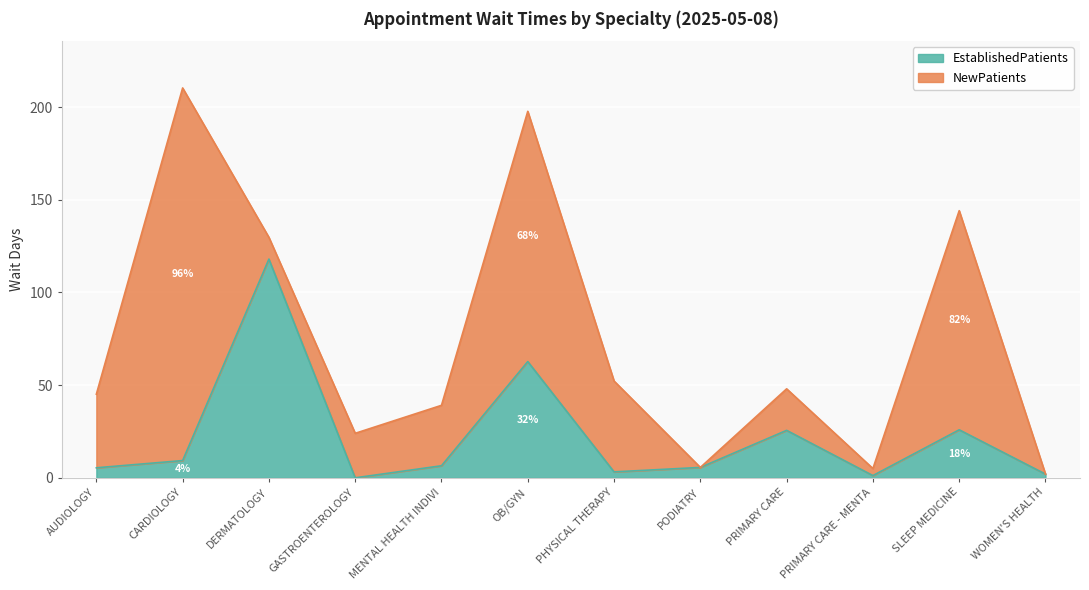

Rank the categories by value from lowest to highest.

GASTROENTEROLOGY, PRIMARY CARE - MENTA, WOMEN'S HEALTH, PHYSICAL THERAPY, AUDIOLOGY, PODIATRY, MENTAL HEALTH INDIVI, CARDIOLOGY, PRIMARY CARE, SLEEP MEDICINE, OB/GYN, DERMATOLOGY